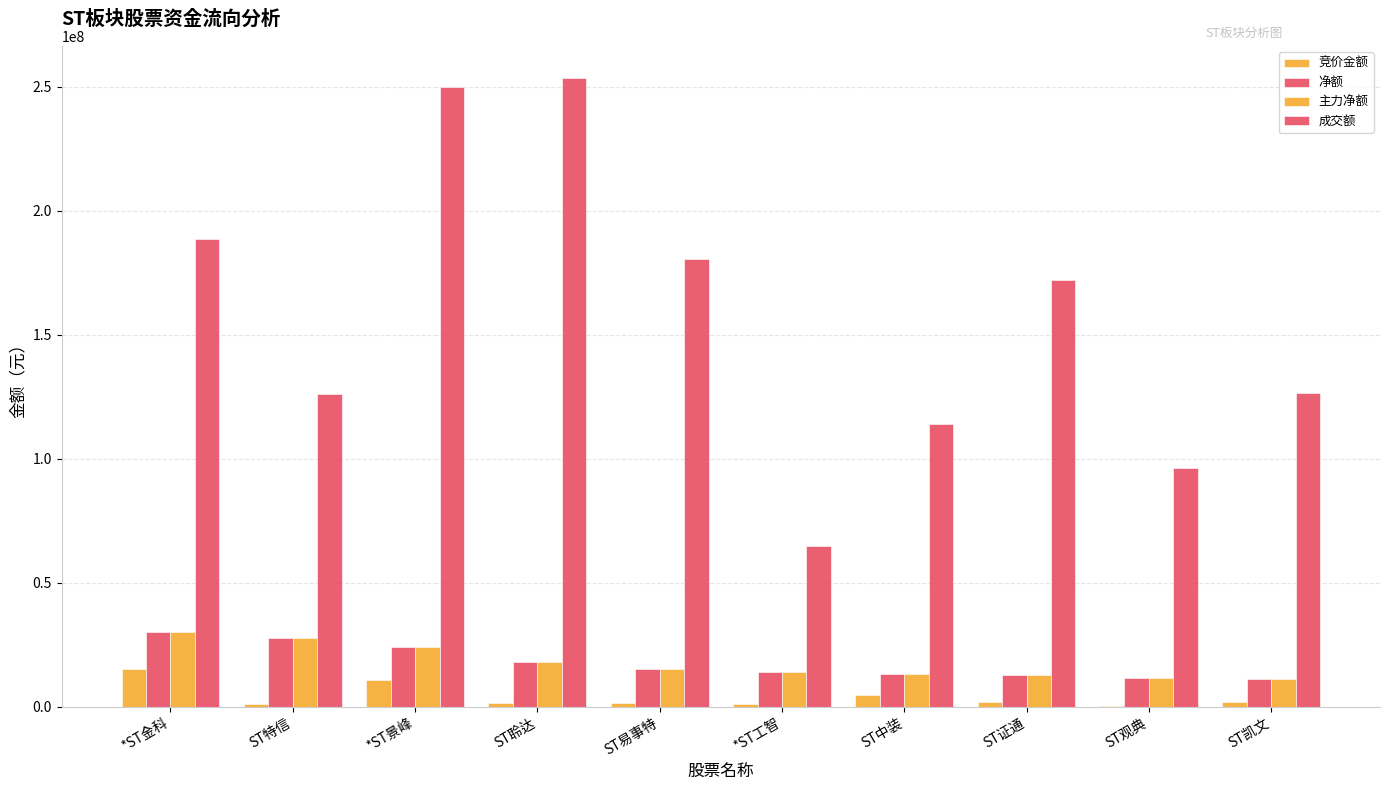

What is the sum of all 净额 values?

177280075